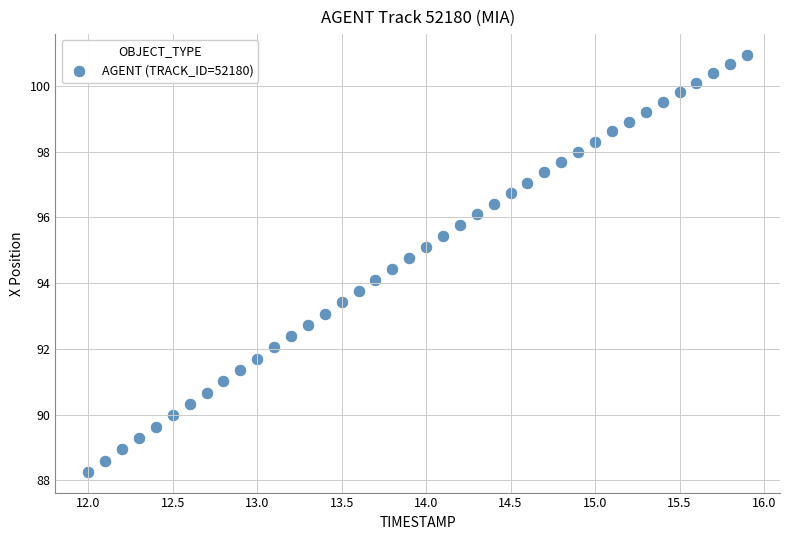

What is the range of Y values (max minus min)?

12.7